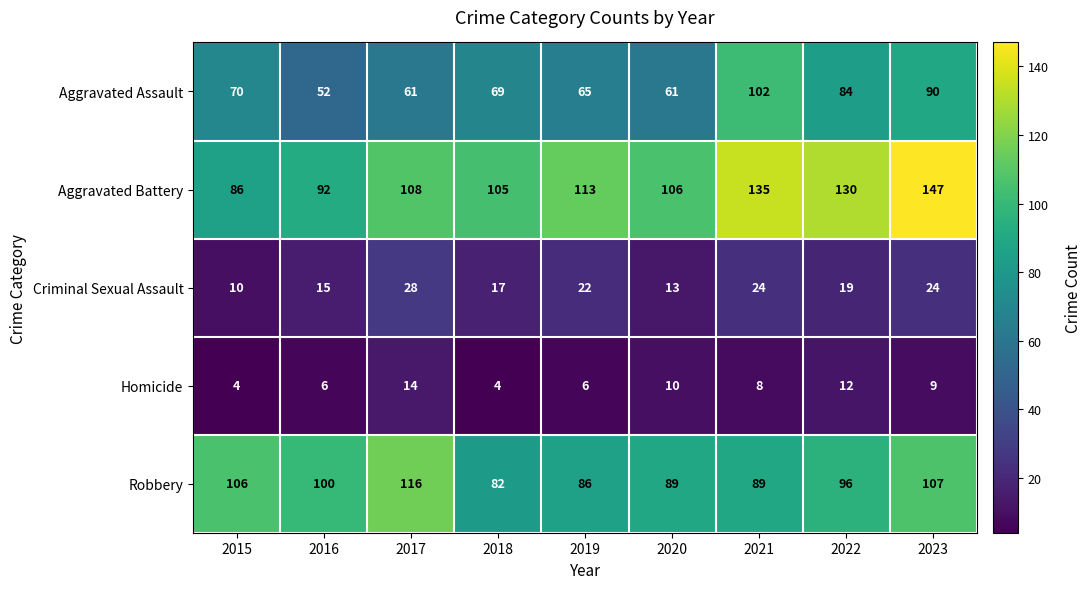

Is it true that Criminal Sexual Assault equals 22 at 2019?

True